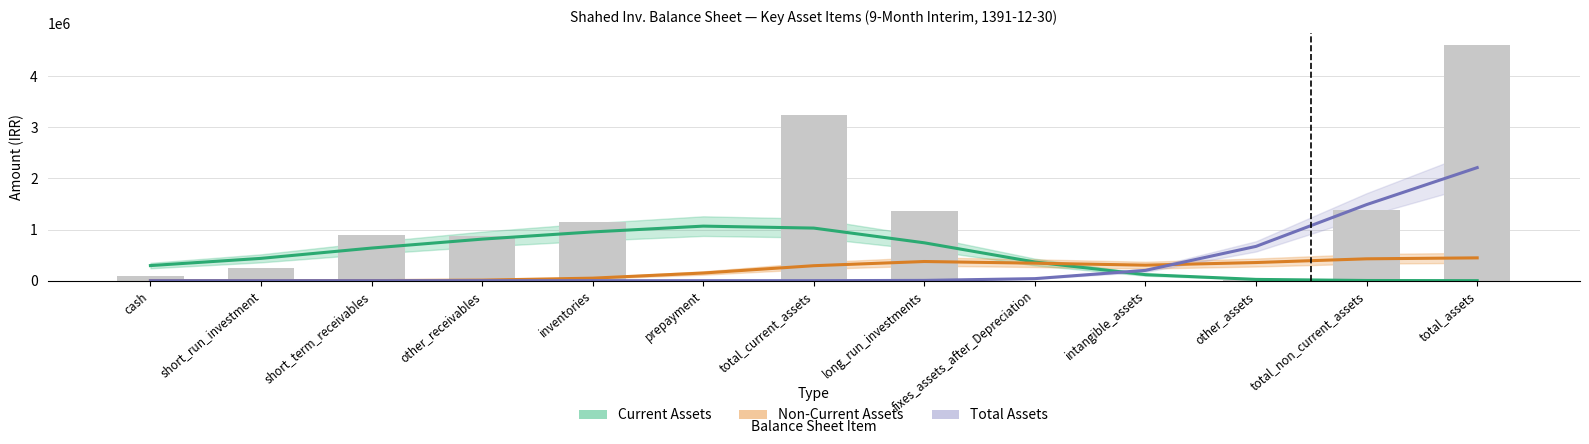

How many categories are shown in the chart?

13